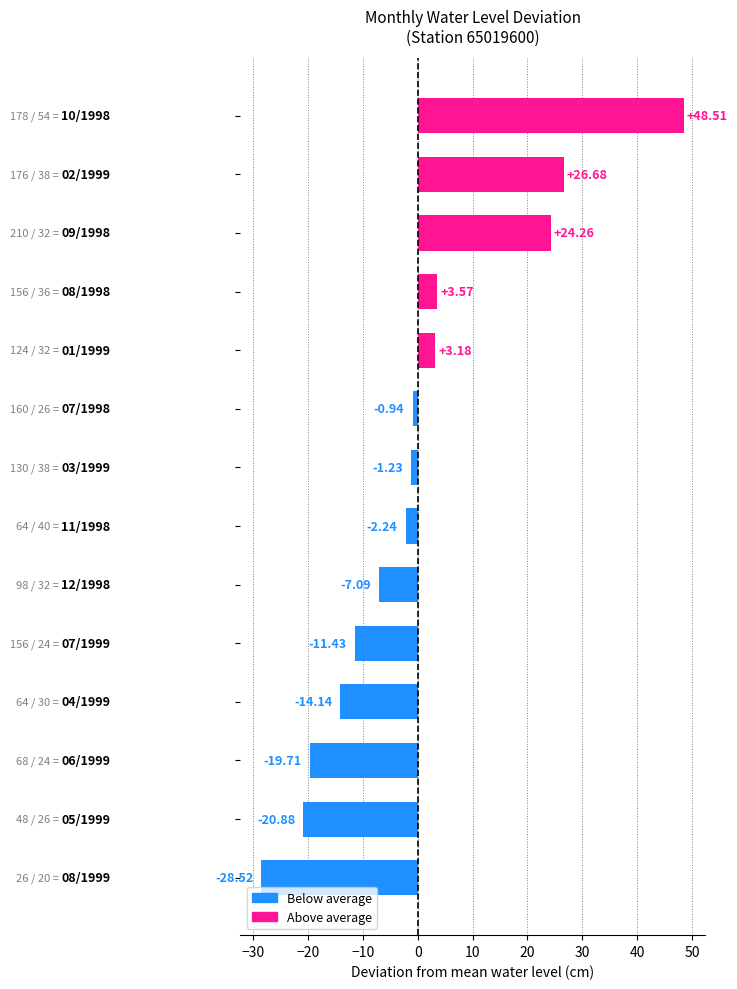

How many values are below -1?

8